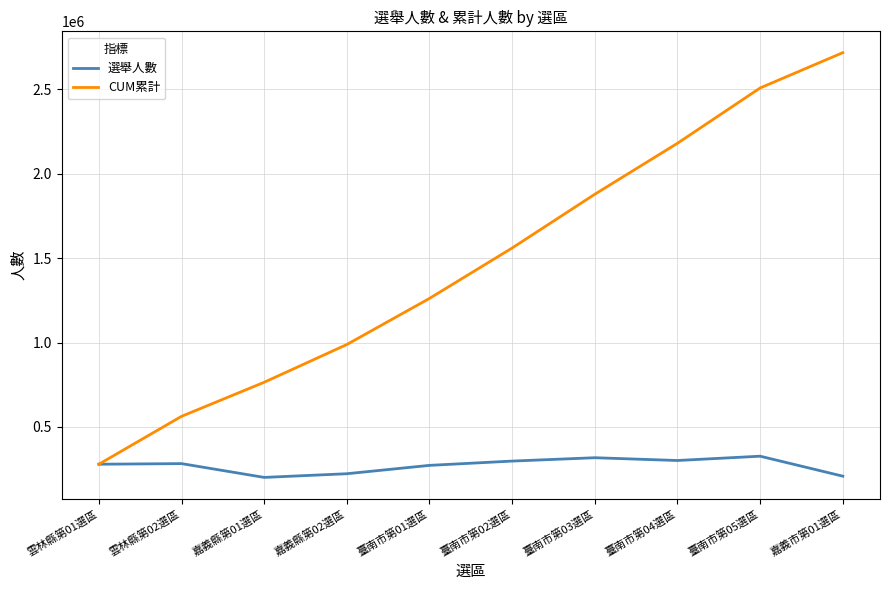

Which series has the widest spread of values?

CUM累計